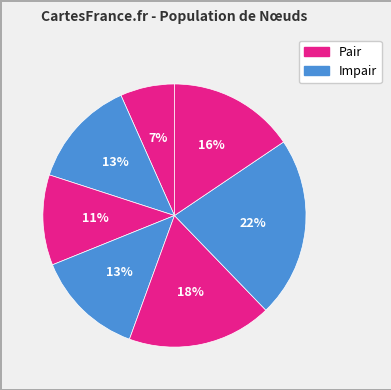

Does any single category account for the majority?

No